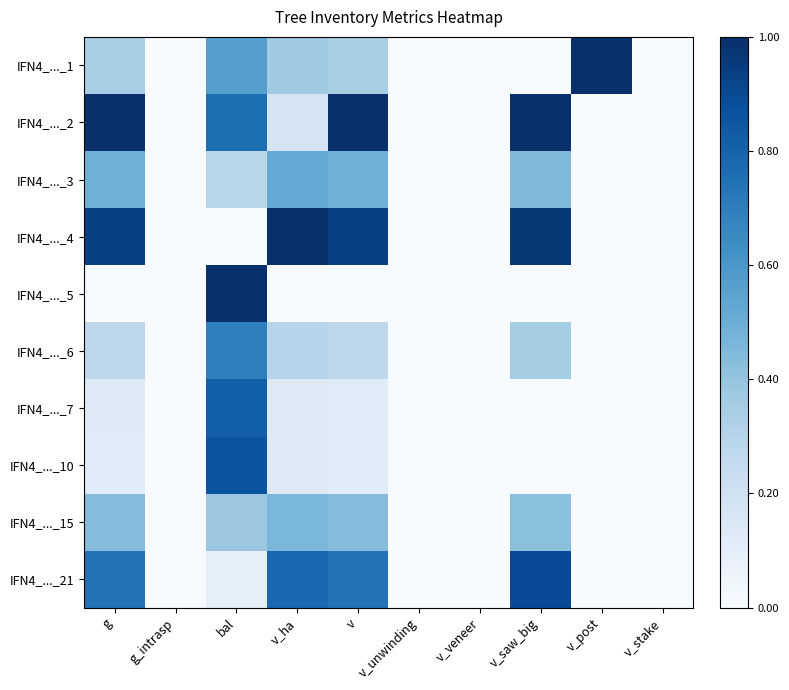

Rank the series at v_veneer from highest to lowest value.

IFN4_..._1, IFN4_..._2, IFN4_..._3, IFN4_..._4, IFN4_..._5, IFN4_..._6, IFN4_..._7, IFN4_..._10, IFN4_..._15, IFN4_..._21